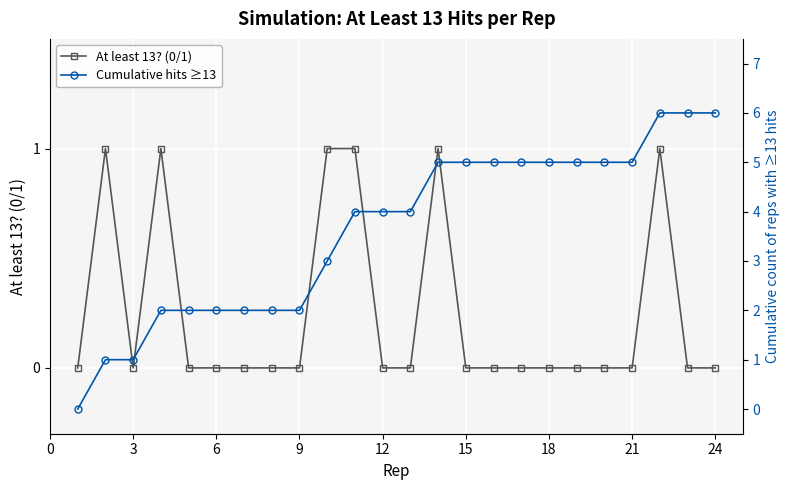

List the series in order of their overall mean, lowest first.

At least 13? (0/1), Cumulative hits ≥13